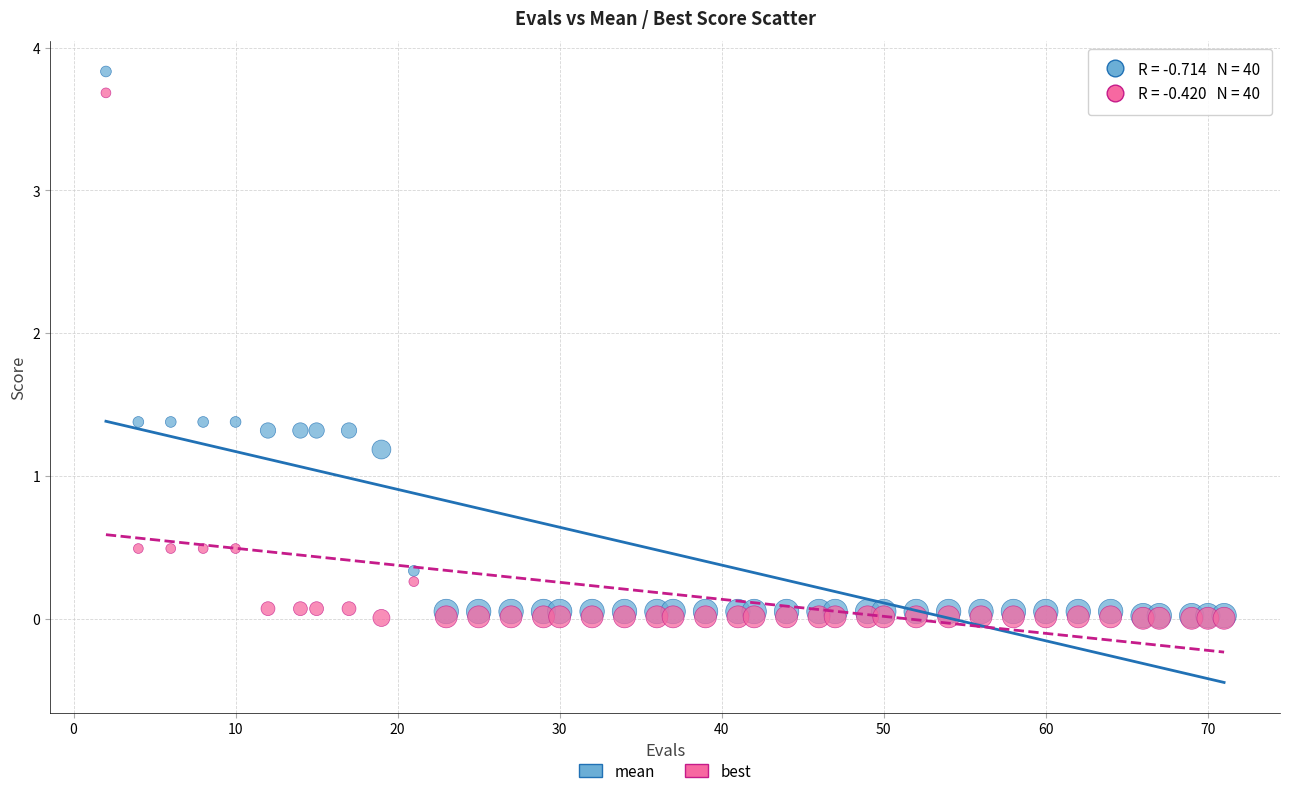

Across all series, what Y value is closest to 1?

1.2